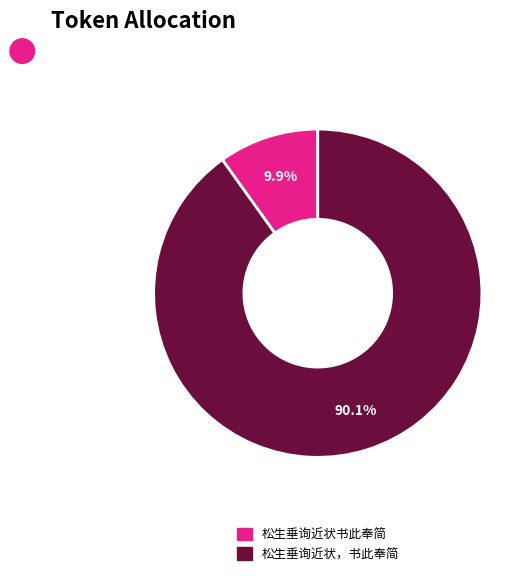

The 松生垂询近状书此奉简 slice represents 1% of the pie. True or false?

False